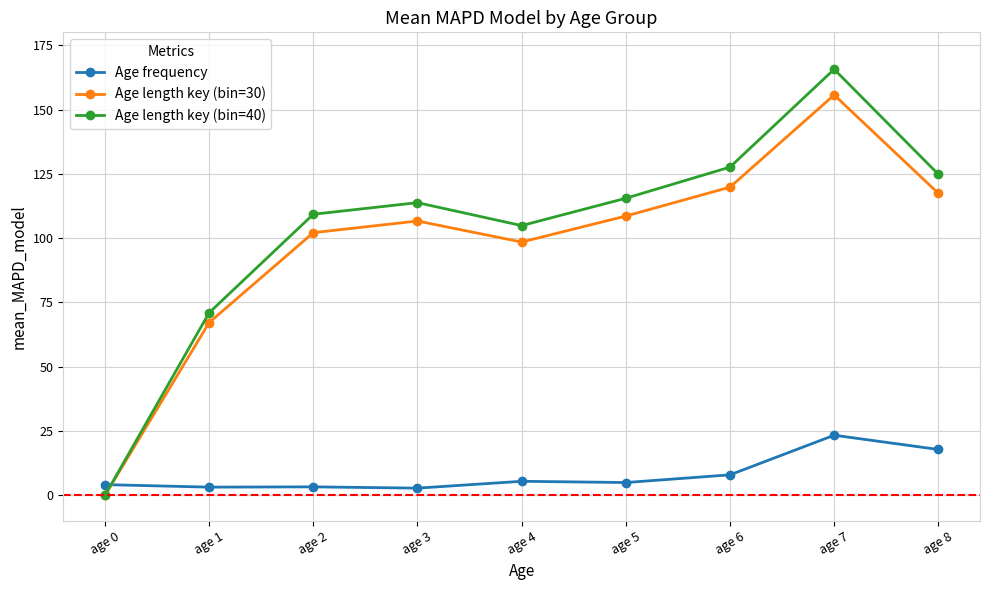

At age 3, list the series in order from largest to smallest.

Age length key (bin=40), Age length key (bin=30), Age frequency